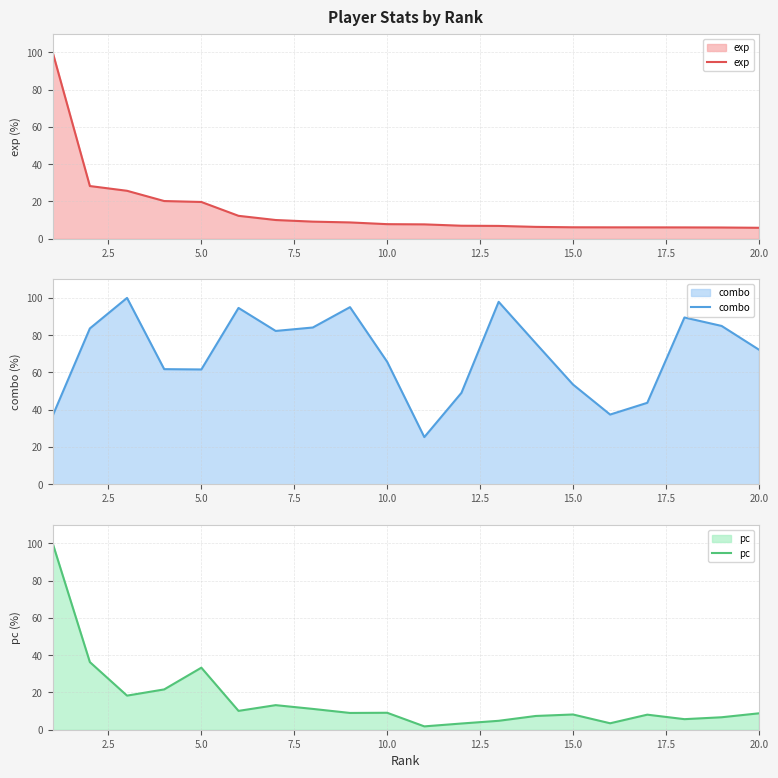

Which series ends up on top after the final intersection of pc and exp?

pc